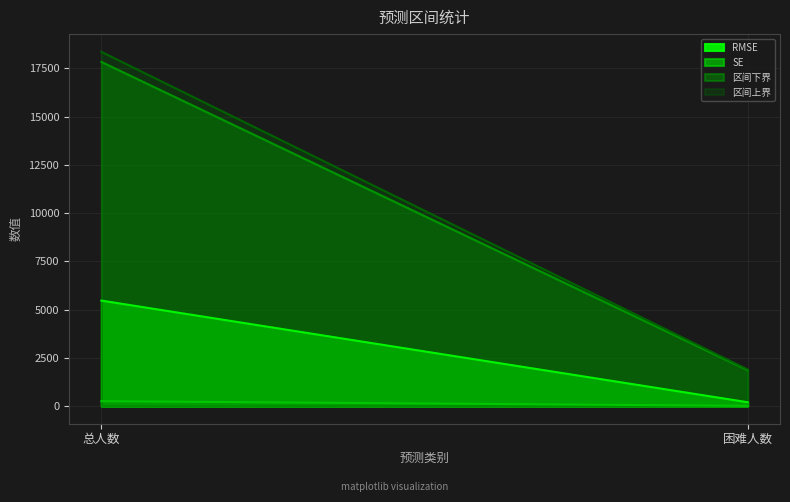

Where is 区间下界 nearest to the value 9843?

困难人数